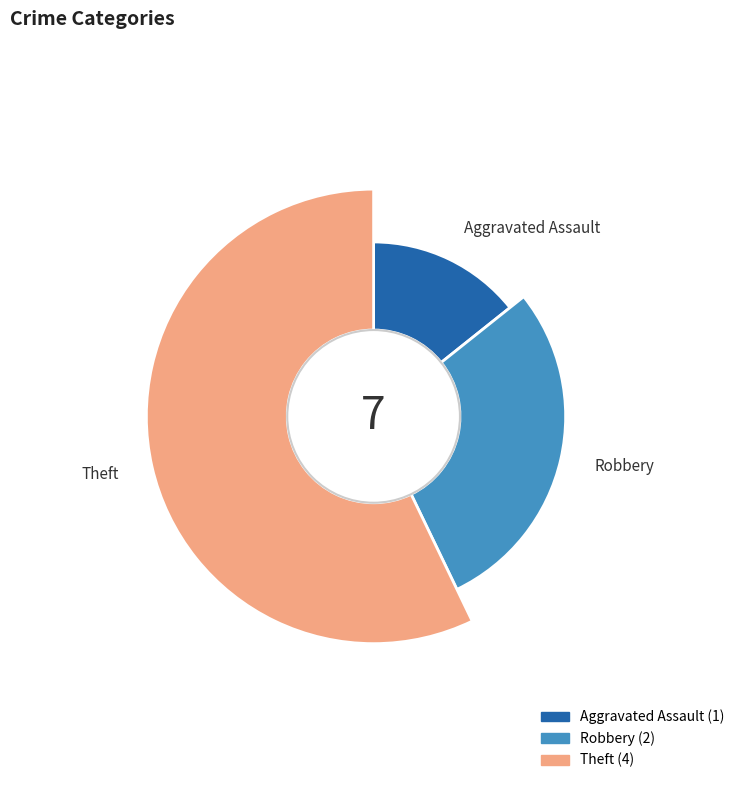

What percentage is NOT represented by Theft?

42.9%